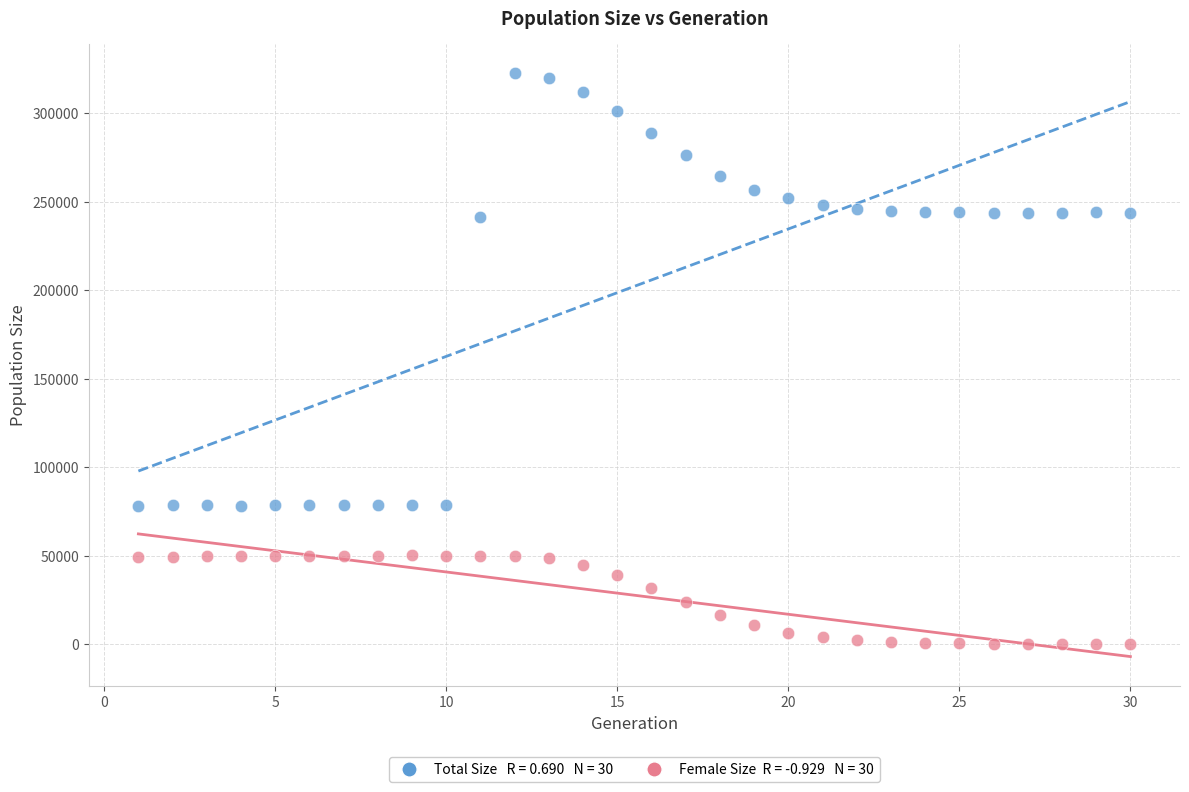

Across all data points, what is the range of X values (max minus min)?

29